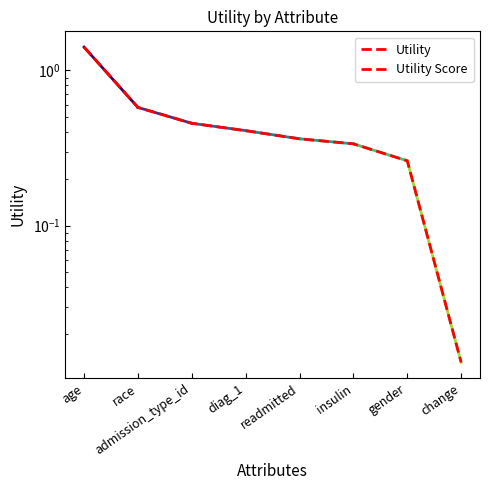

True or false: Utility has more than 2 interior local peaks.

False